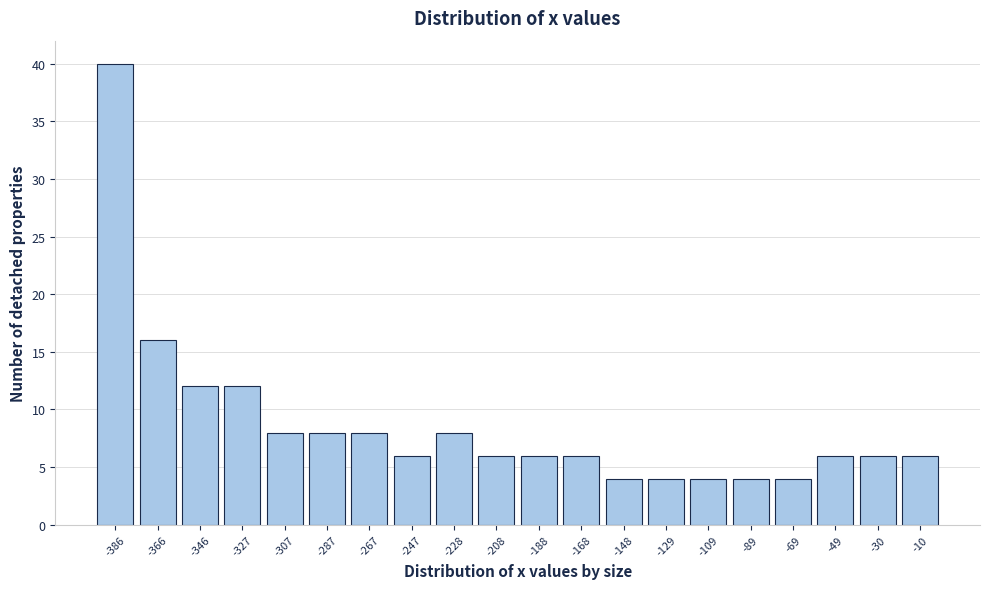

Reading left to right, list all the values displayed in this chart.

40	16	12	12	8	8	8	6	8	6	6	6	4	4	4	4	4	6	6	6